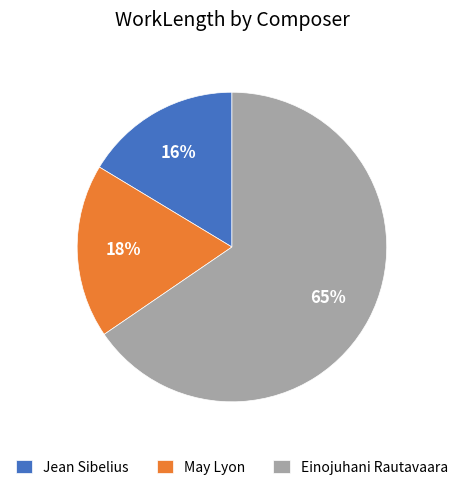

What is the ratio of the value at Jean Sibelius to the value at May Lyon?

0.9